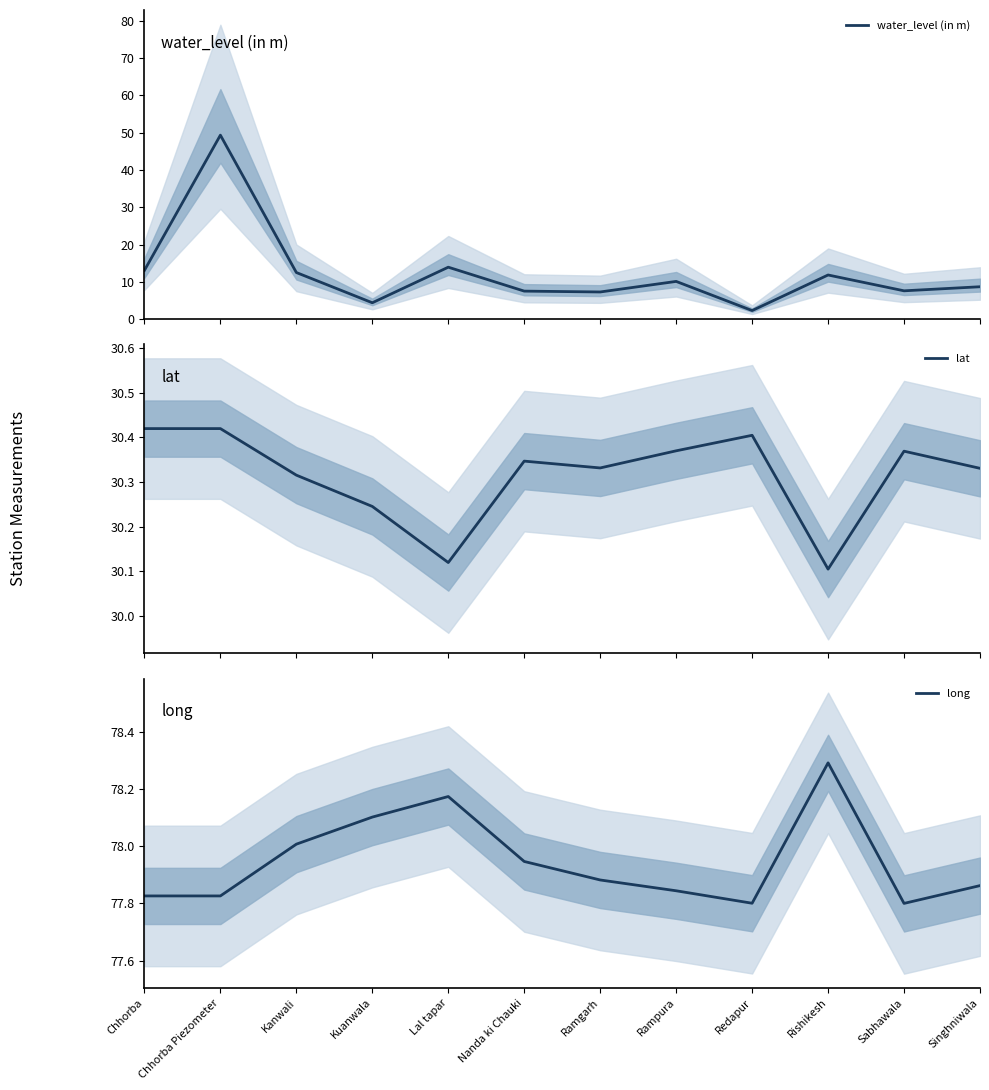

What is the approximate value of lat at Sabhawala?

30.4